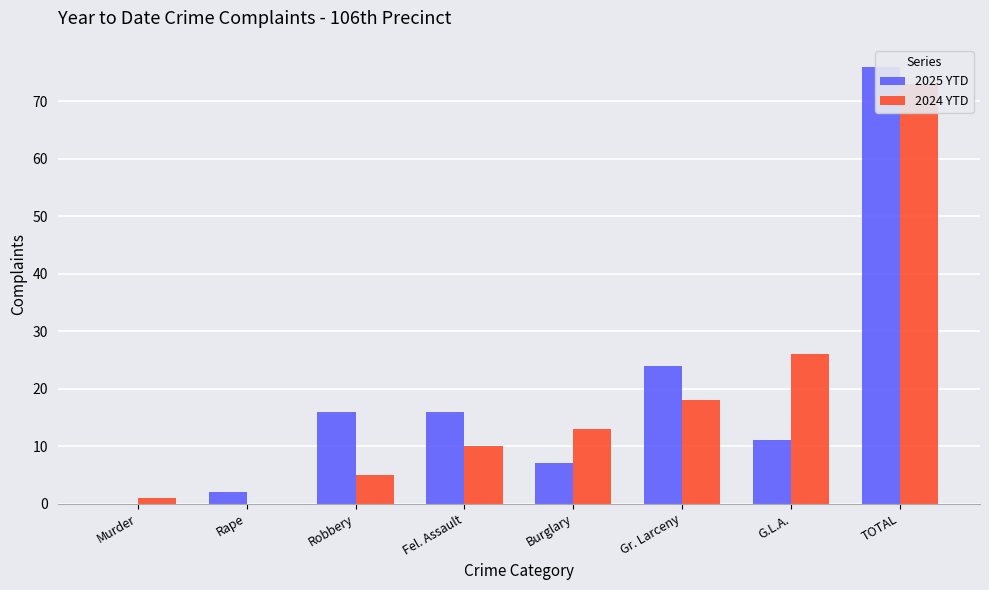

How many bars are there in total?

16